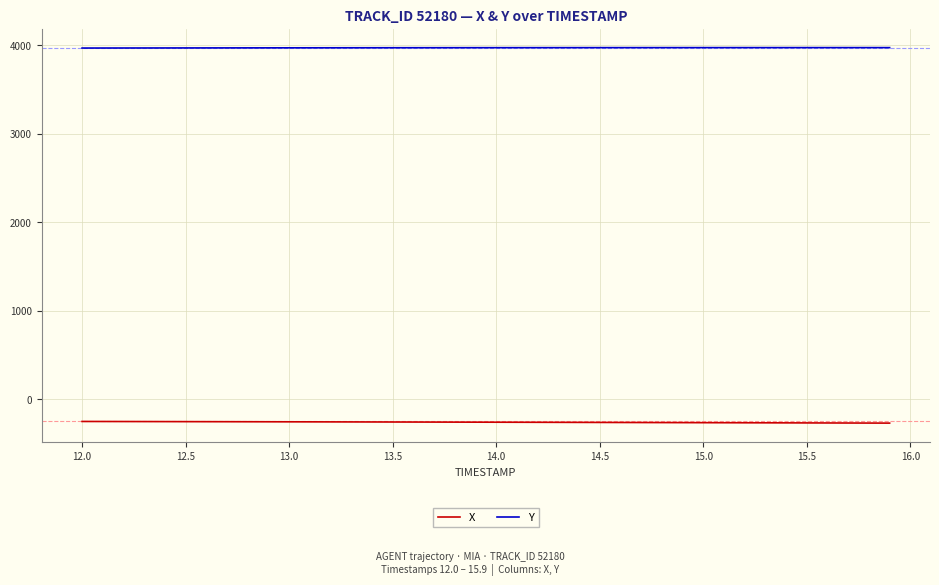

What is the sum of all X values?

-10377.0